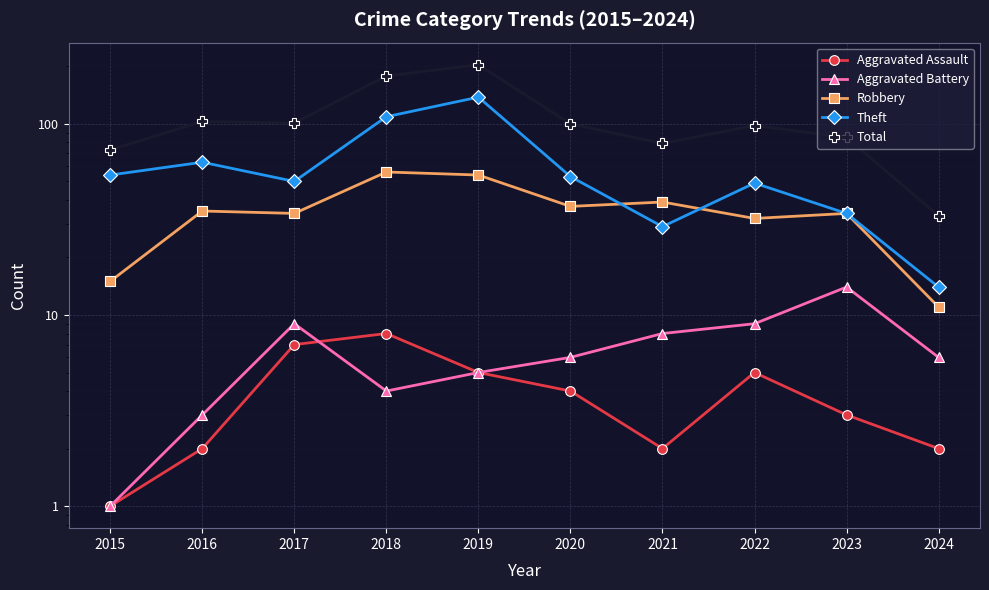

The value of Total at 2022 is 147. True or false?

False